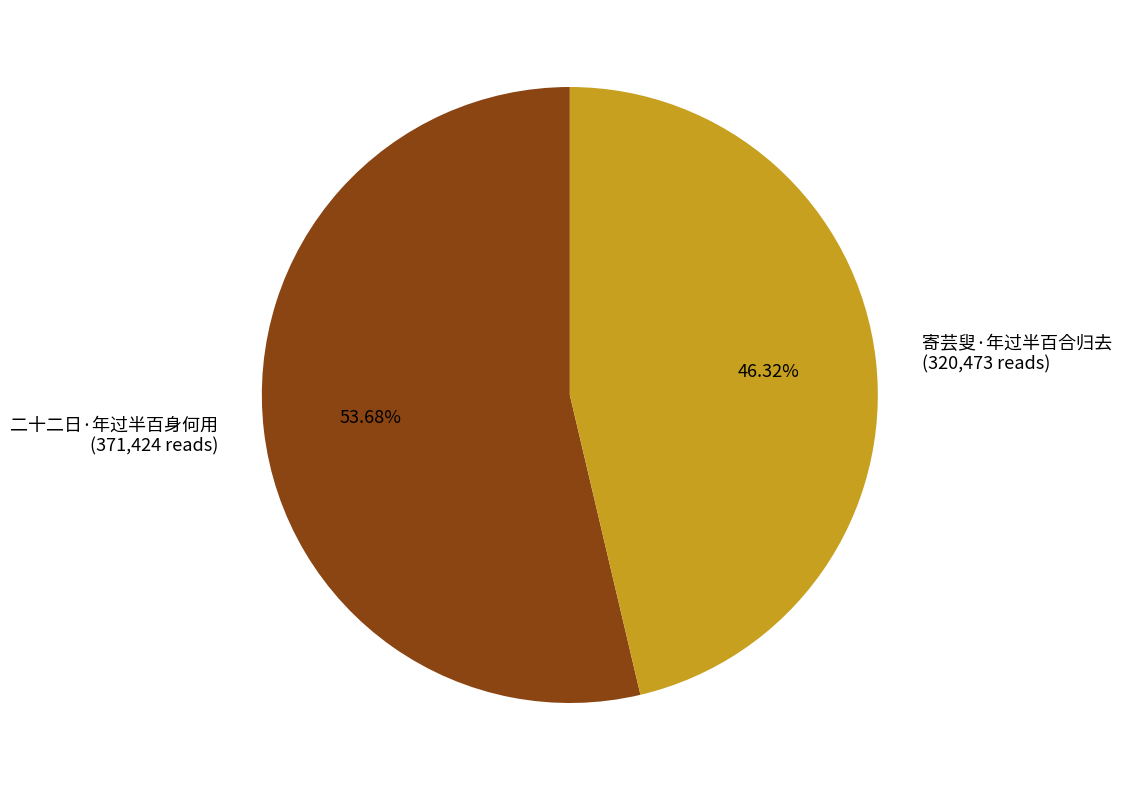

Do 二十二日·年过半百身何用 and 寄芸叟·年过半百合归去 together represent more than half of the pie?

Yes